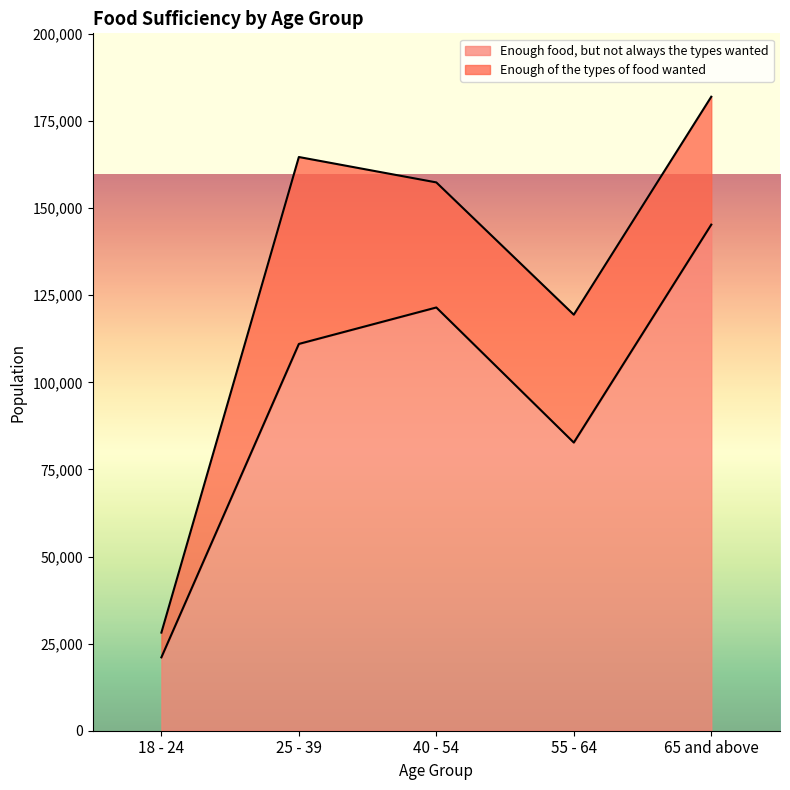

What is the ratio of the value at 55 - 64 to the value at 40 - 54?

0.7